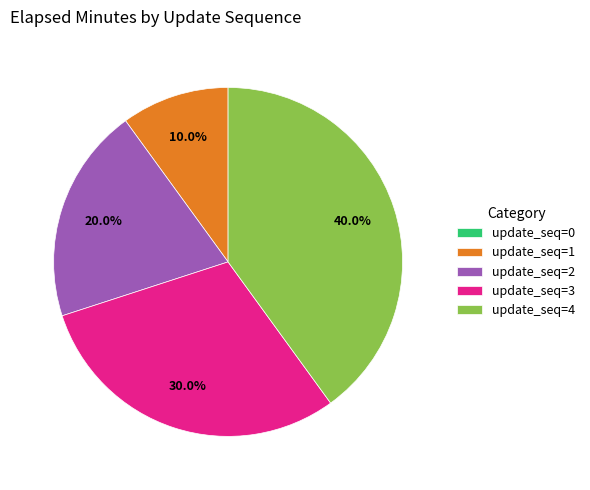

What portion of the pie excludes update_seq=3?

70.0%